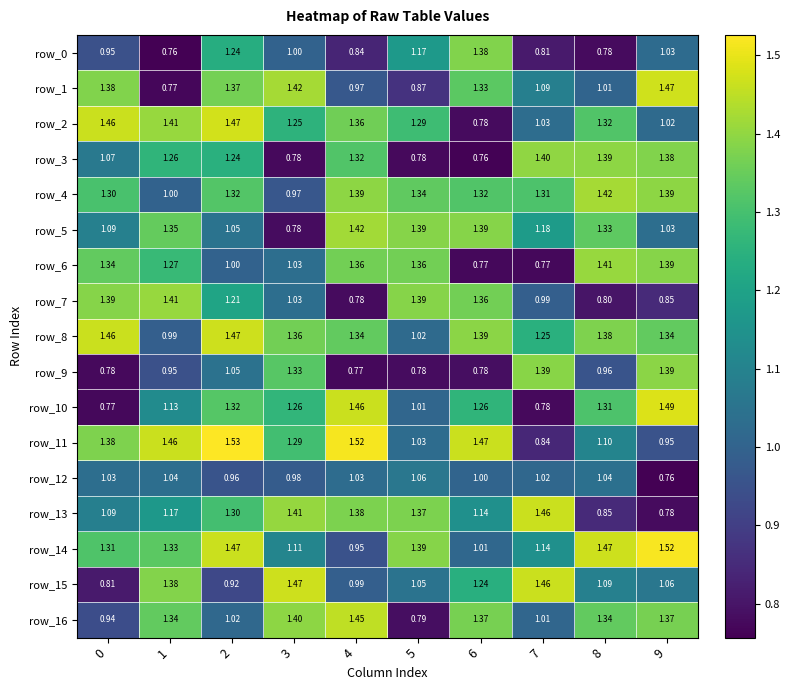

How many data points does each series have?

10